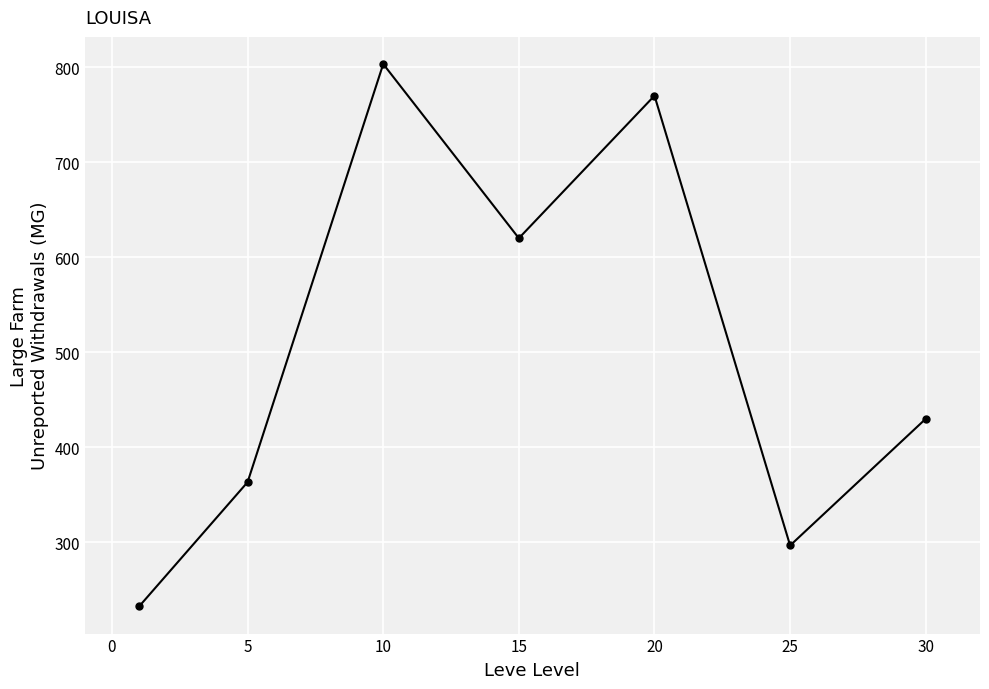

True or false: the data has more than 2 interior local peaks.

False